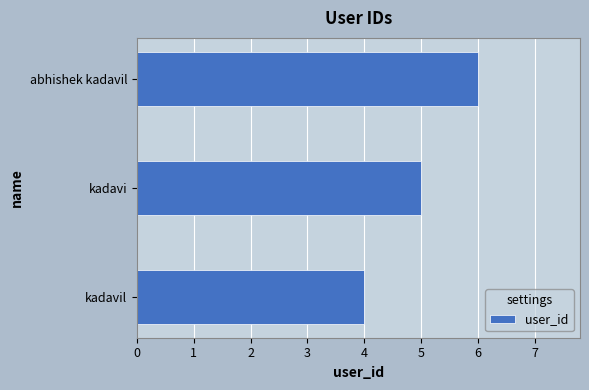

Reading bottom to top, transcribe all the data shown in this chart.

kadavil=4	kadavi=5	abhishek kadavil=6